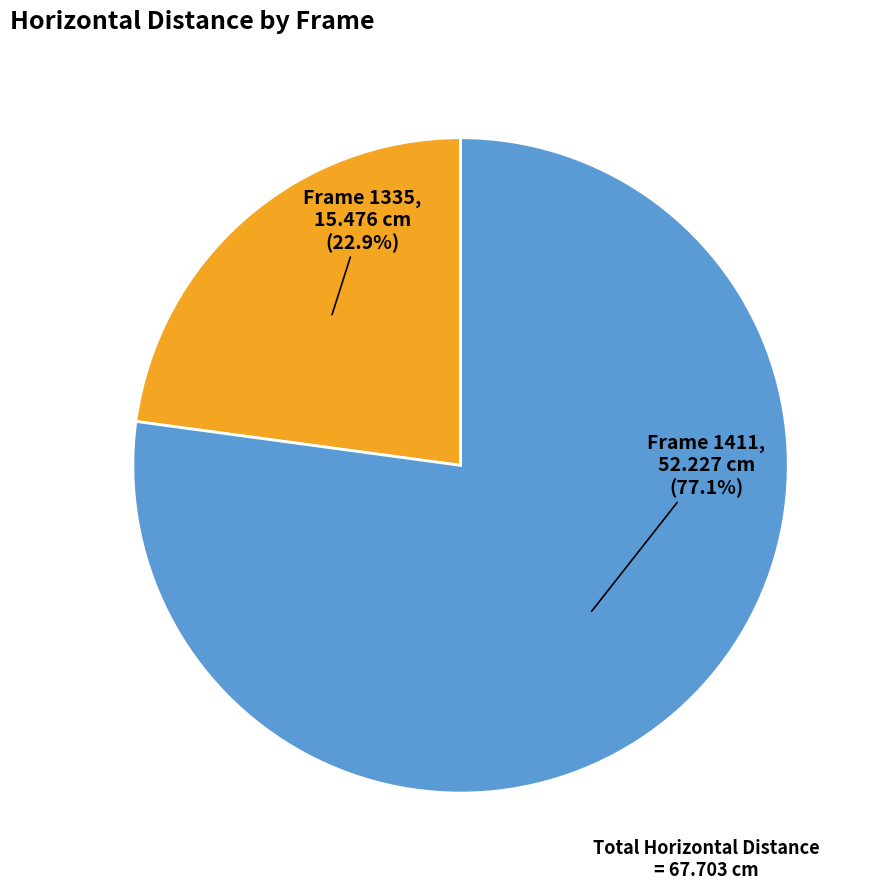

Is there any slice that represents more than half of the pie?

Yes